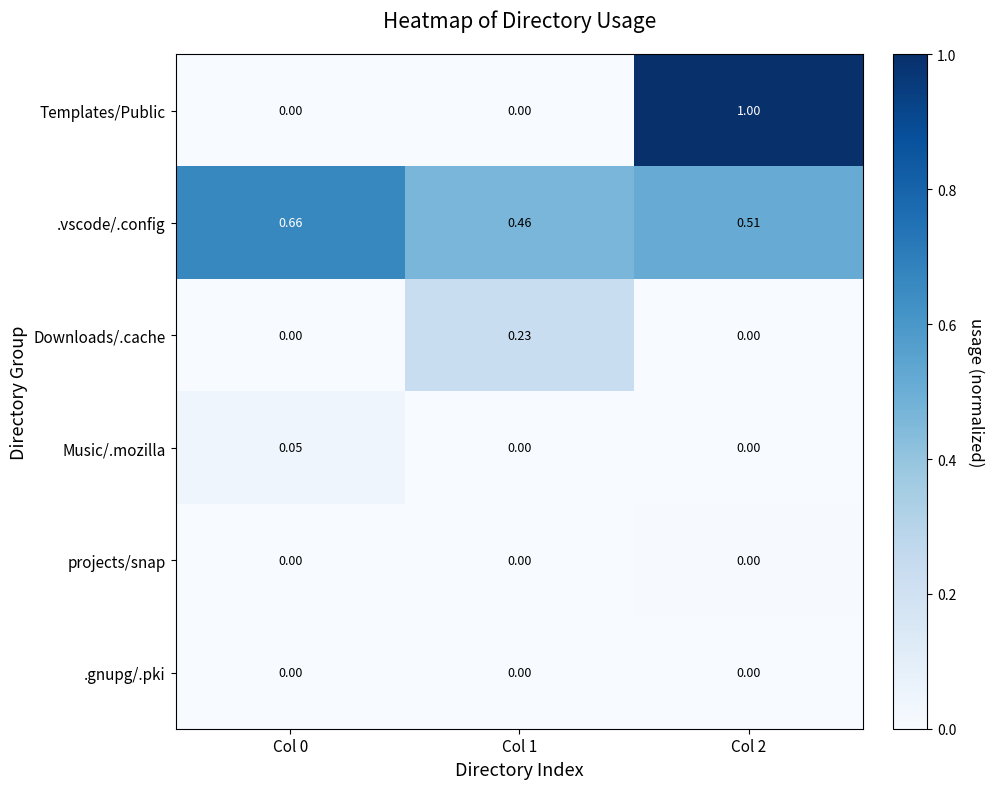

At how many categories does at least one series exceed 0?

3